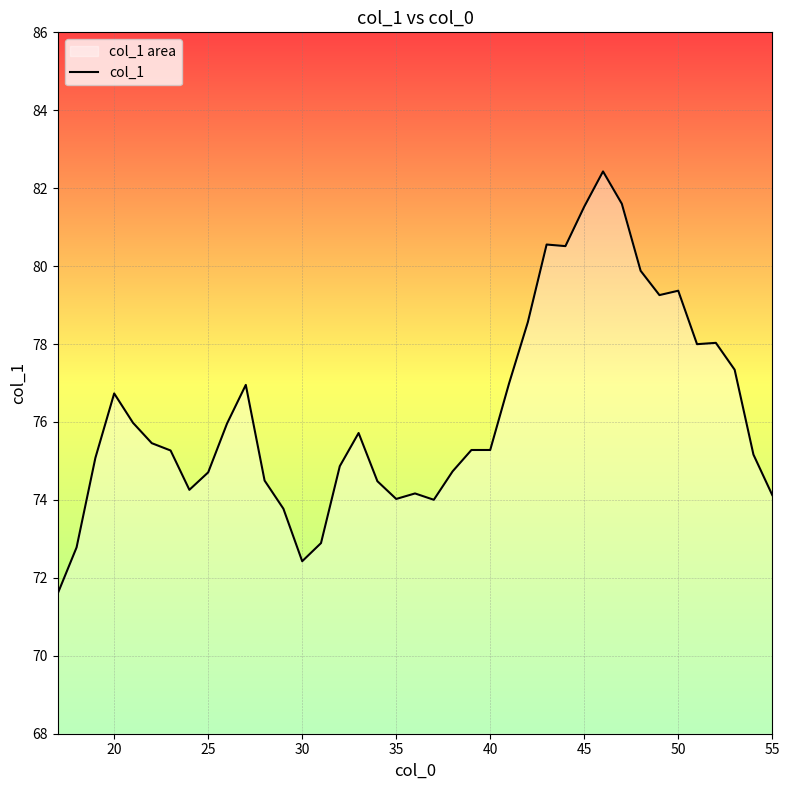

What is the minimum value shown in the chart?

71.6